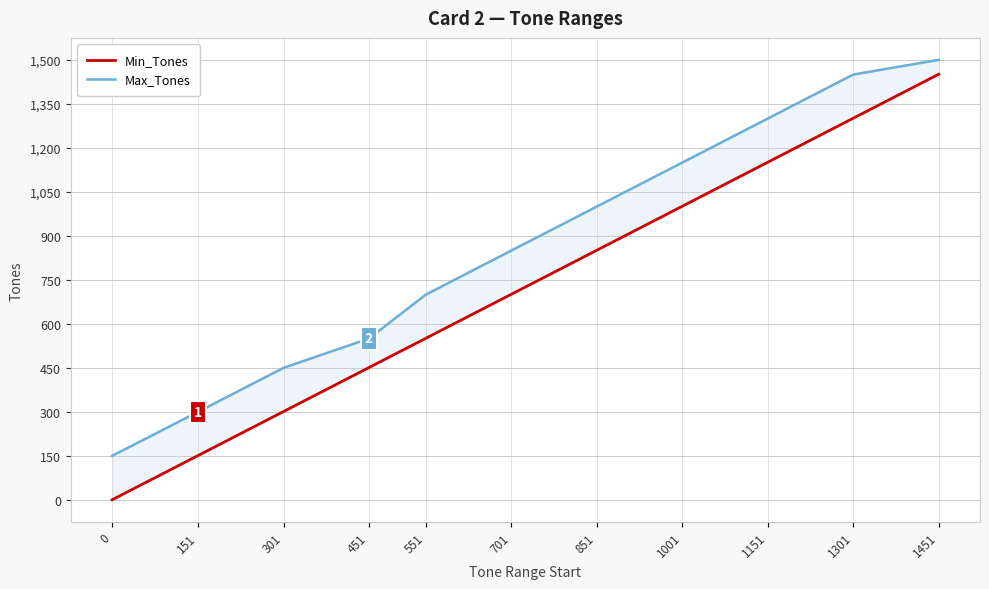

Reading left to right, what are all the values shown in this chart?

Min_Tones: 0=0	151=151	301=301	451=451	551=551	701=701	851=851	1001=1001	1151=1151	1301=1301	1451=1451
Max_Tones: 0=150	151=300	301=450	451=550	551=700	701=850	851=1000	1001=1150	1151=1300	1301=1450	1451=1500